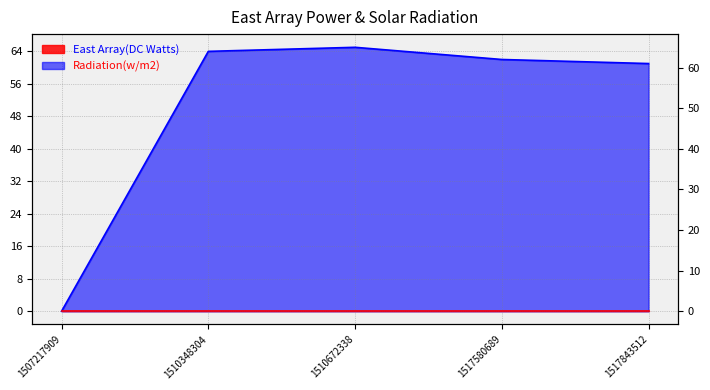

List the labels in order of value, smallest first.

1507217909, 1517843512, 1517580689, 1510348304, 1510672338